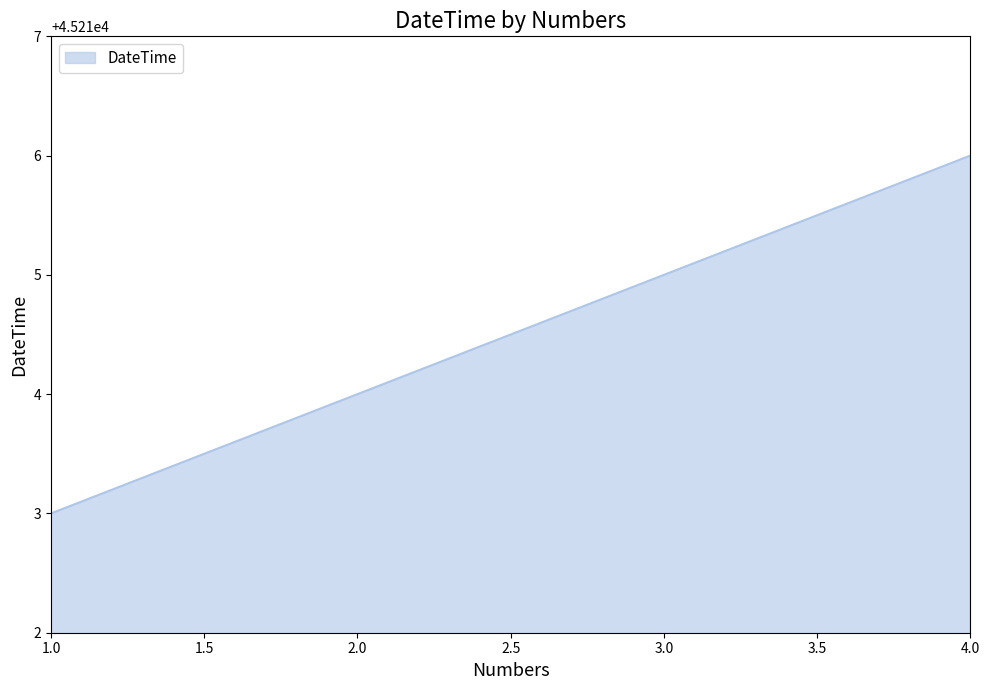

What is the change in value from 2.0 to 4.0?

+2